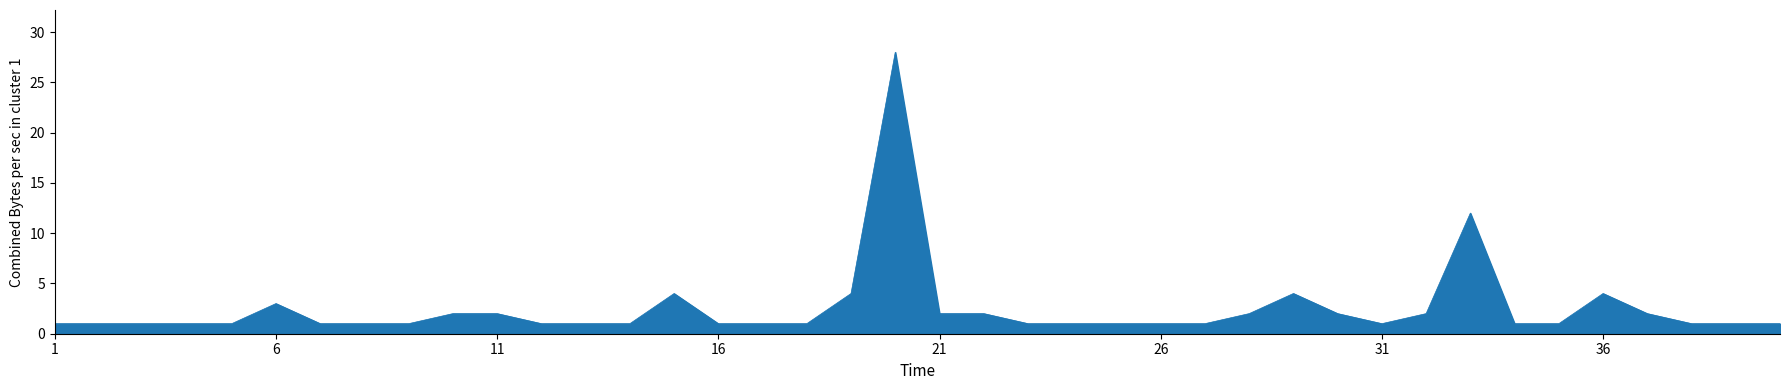

What is the greatest value displayed?

28